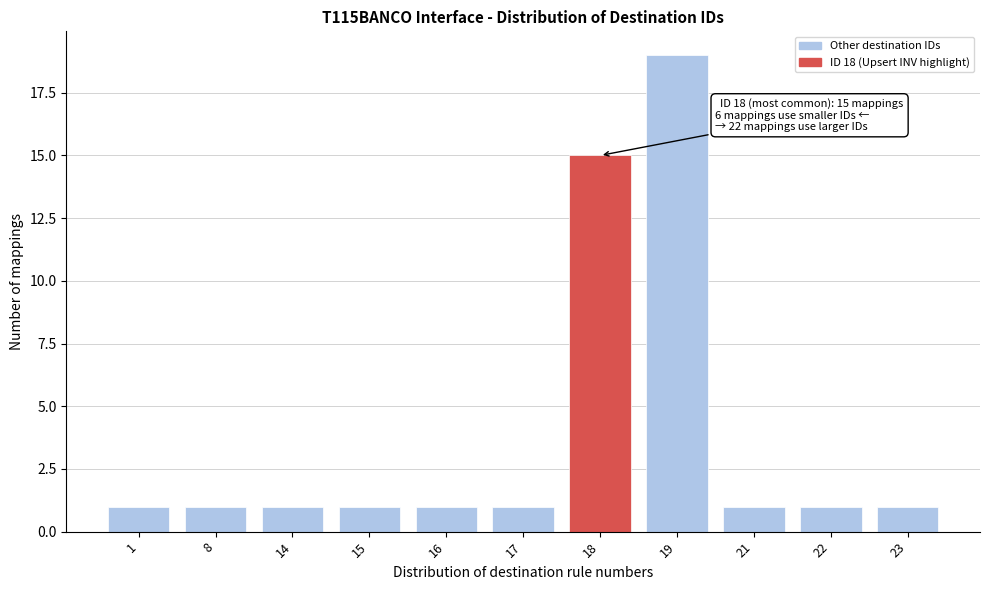

Reading left to right, transcribe all the data shown in this chart.

1=1	8=1	14=1	15=1	16=1	17=1	18=15	19=19	21=1	22=1	23=1